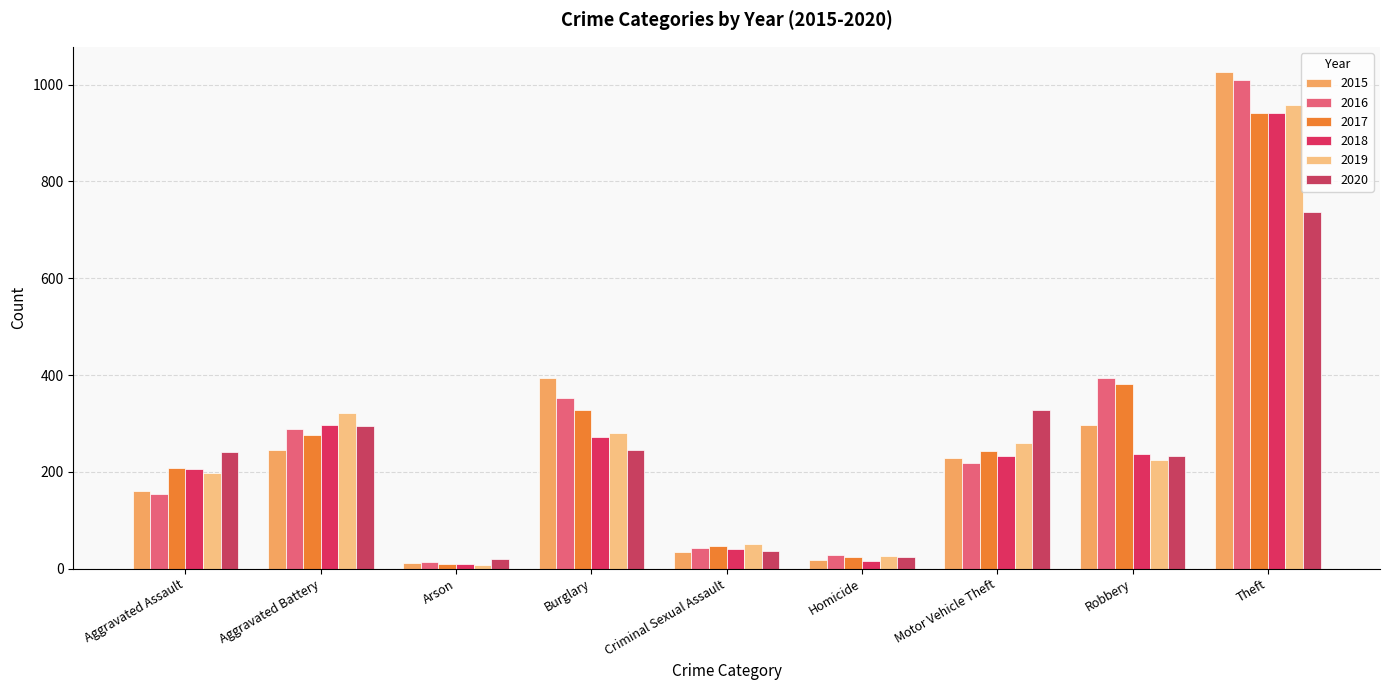

What is the greatest value displayed?

1027